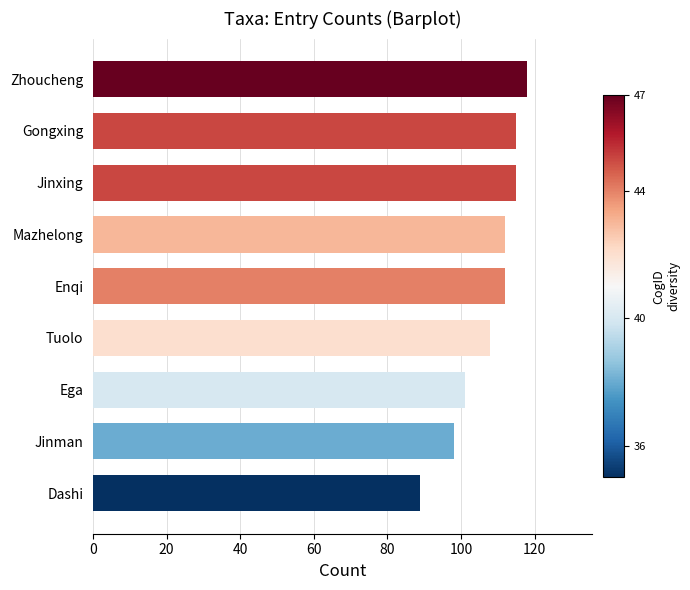

Which category has the highest value across all series?

Zhoucheng